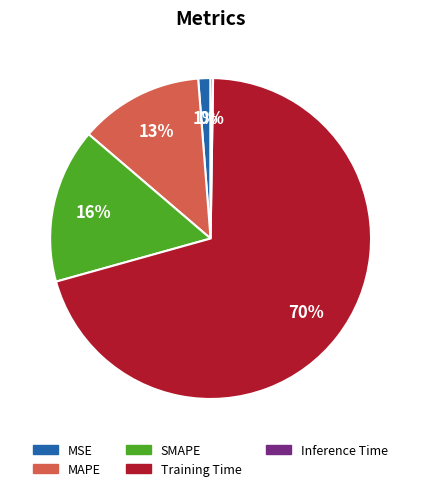

What is the largest slice in the pie chart?

Training Time